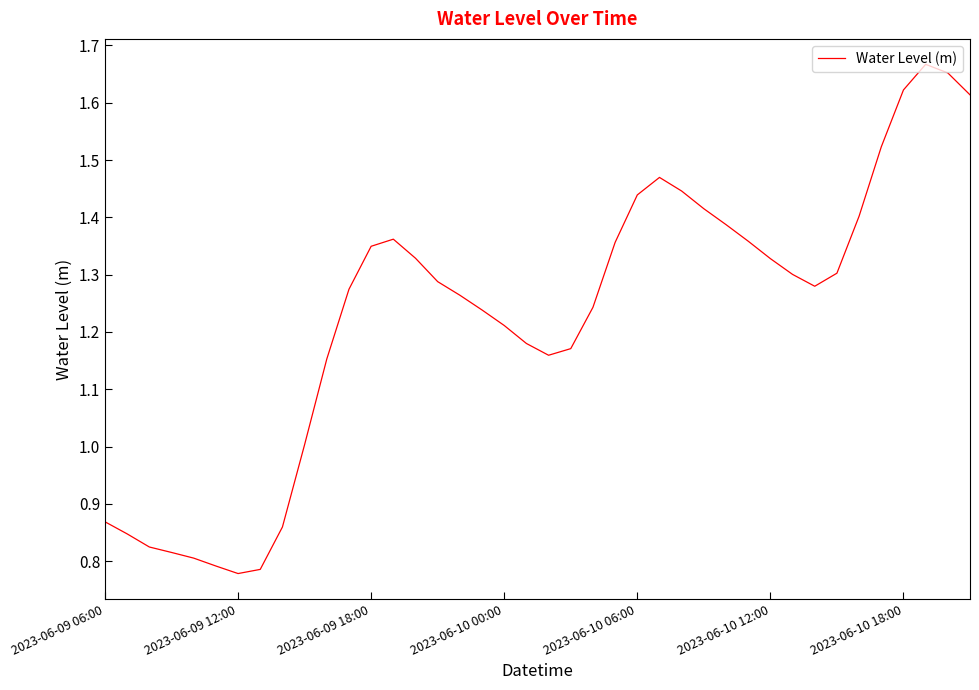

Does the chart have visible grid lines?

No